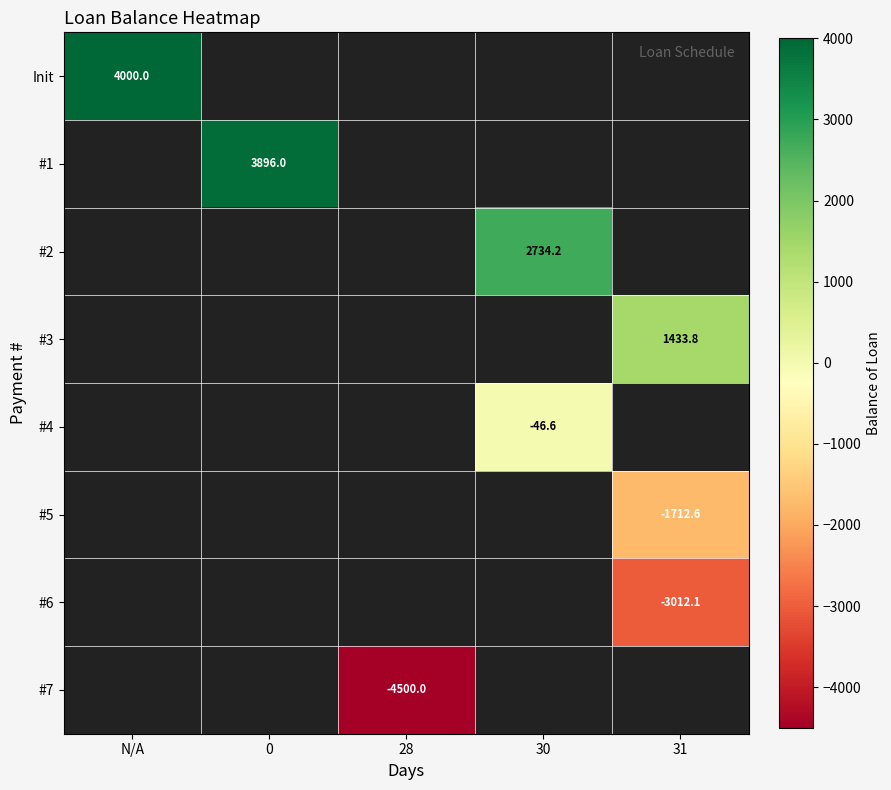

What is the minimum value shown in the chart?

-4500.0